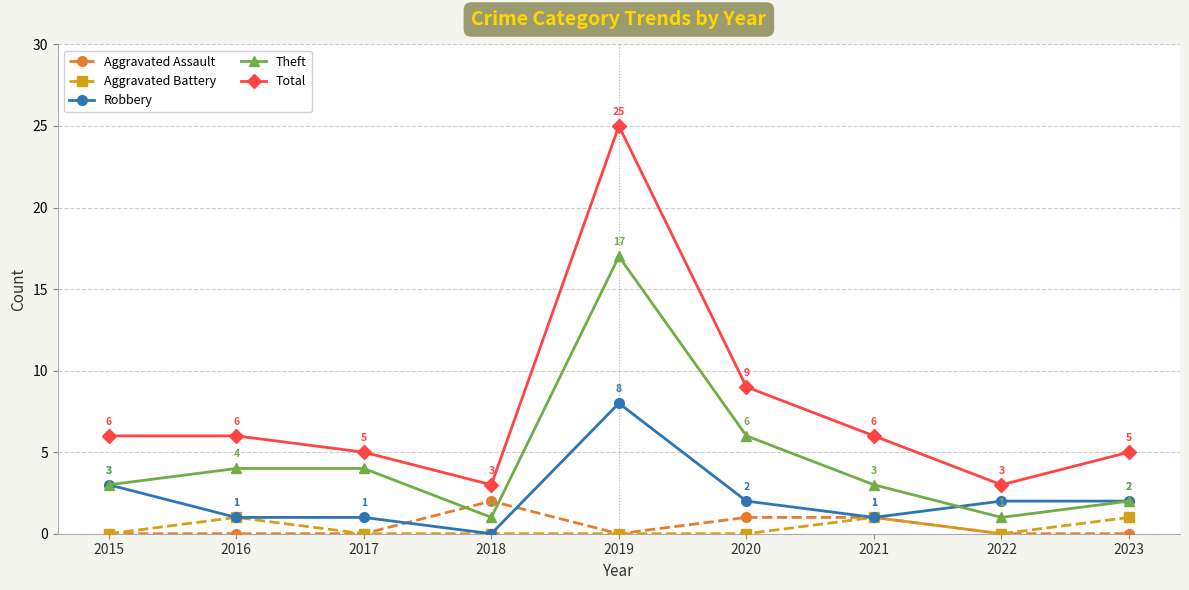

What is the difference between the Total values at 2015 and 2017?

1